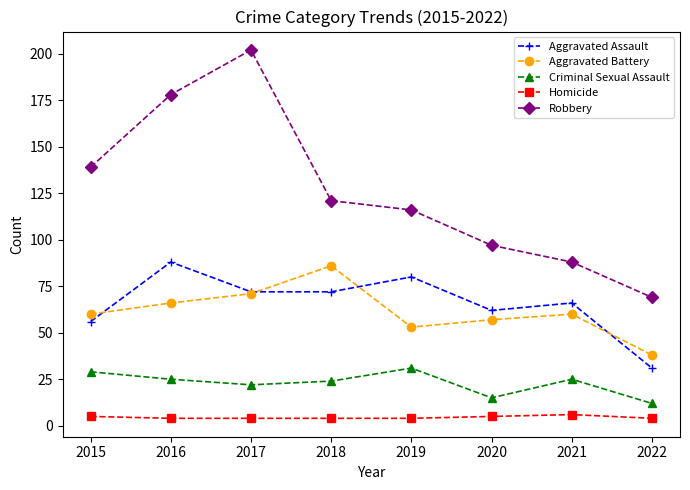

How many categories are shown in the chart?

8